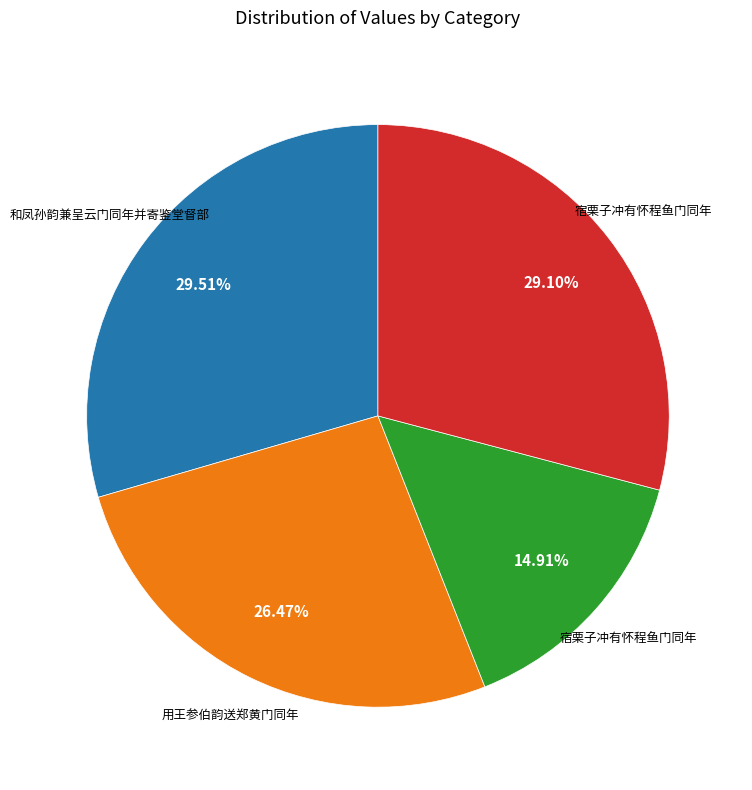

Is there any slice that represents more than half of the pie?

No